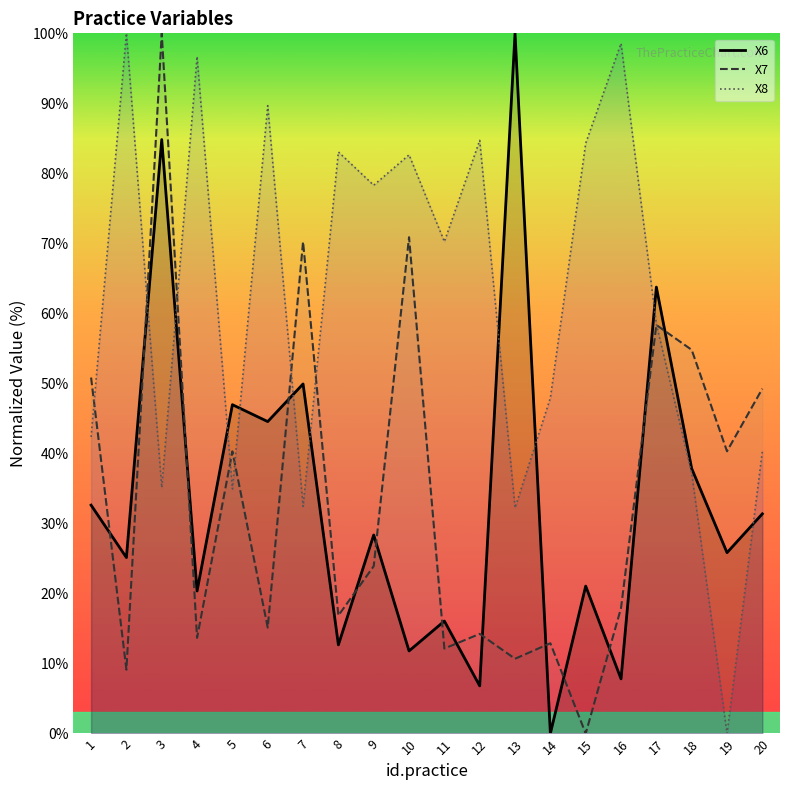

How many times do X6 and X8 cross each other?

10